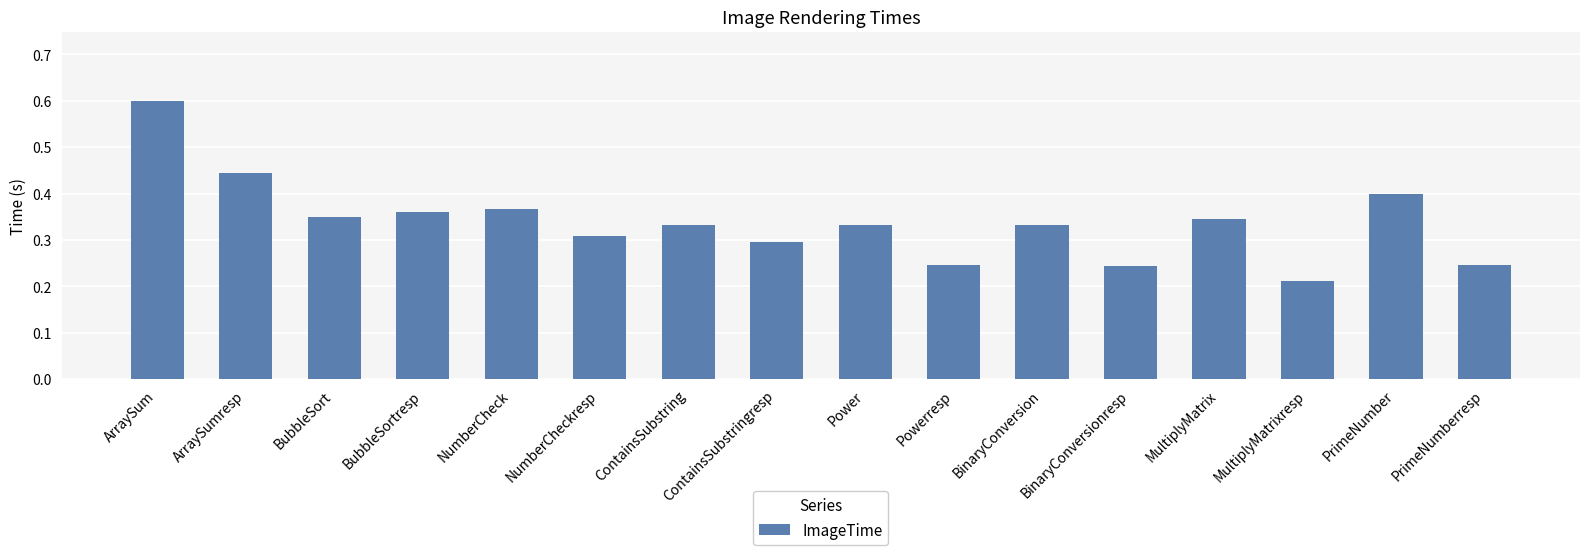

What is the change in value from ContainsSubstring to PrimeNumberresp?

-0.1